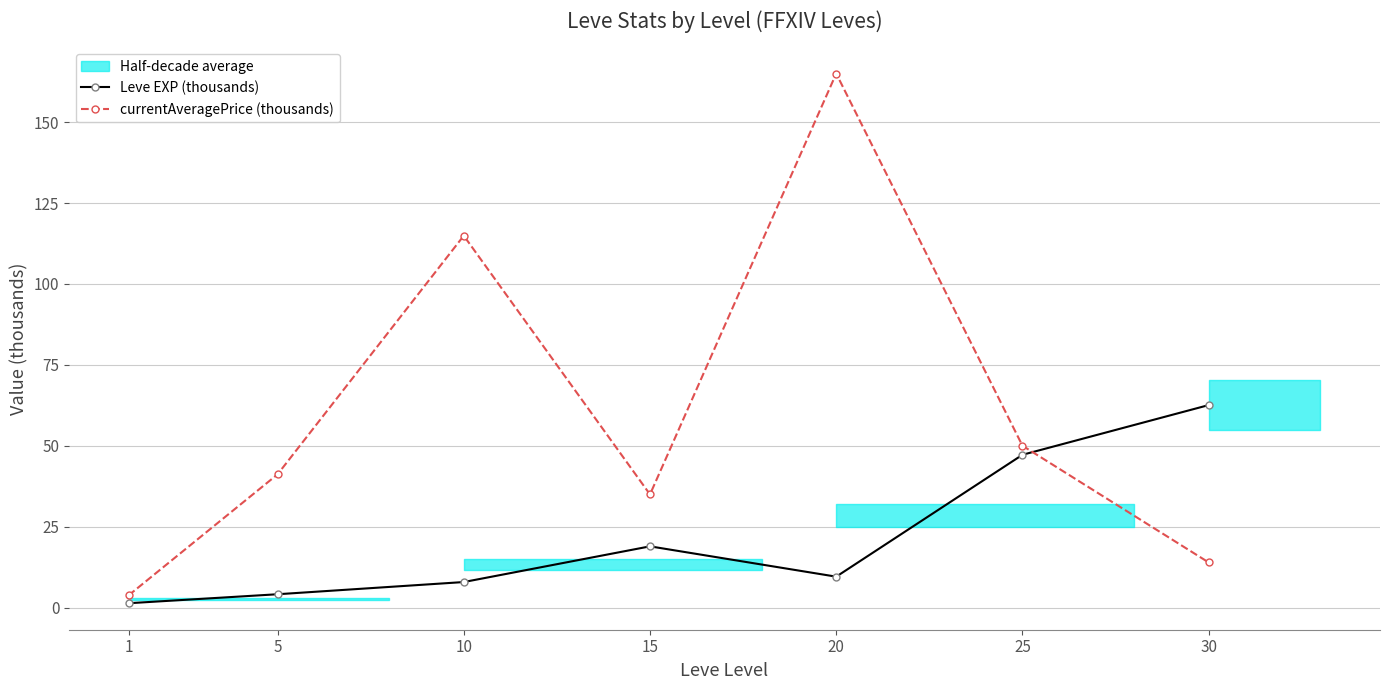

Where is currentAveragePrice (thousands) nearest to the value 84?

10